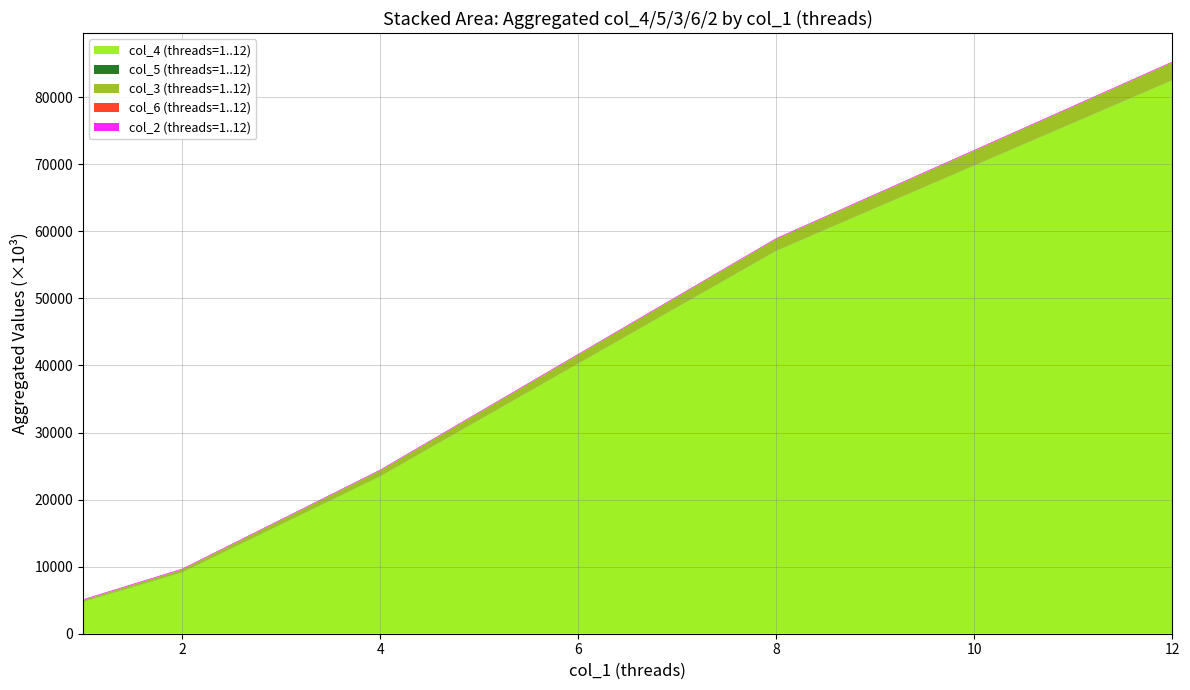

At which category is the sum across all series the highest?

12